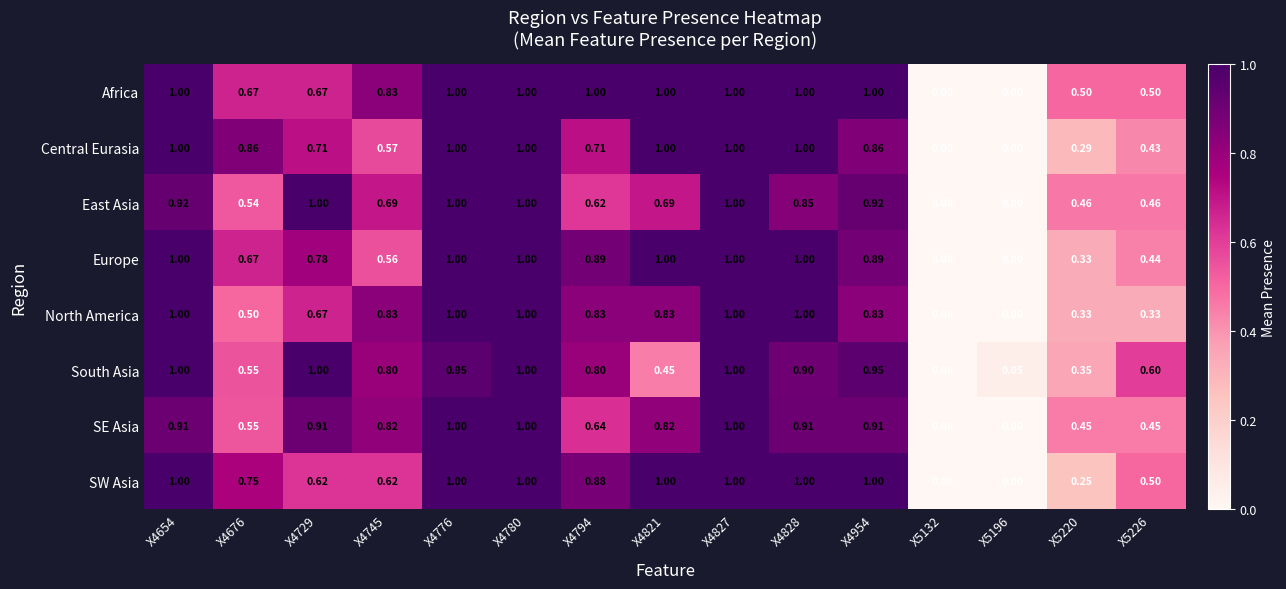

Between X4776 and X4828, which series saw the biggest shift?

East Asia